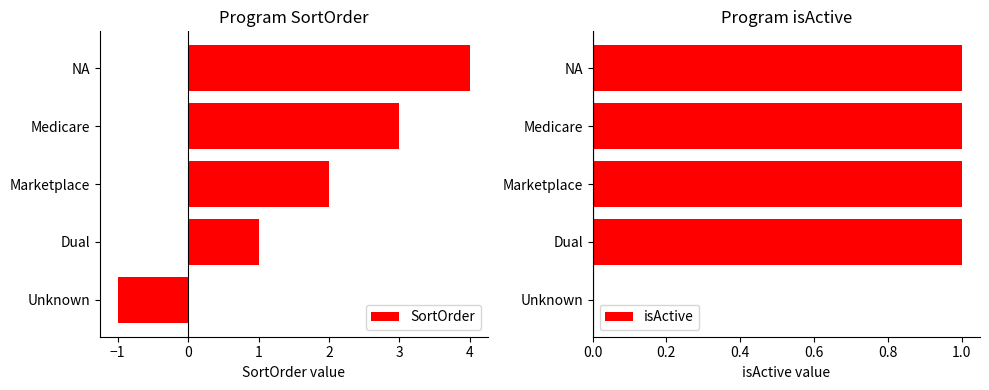

The value of SortOrder at Medicare is 3. True or false?

True